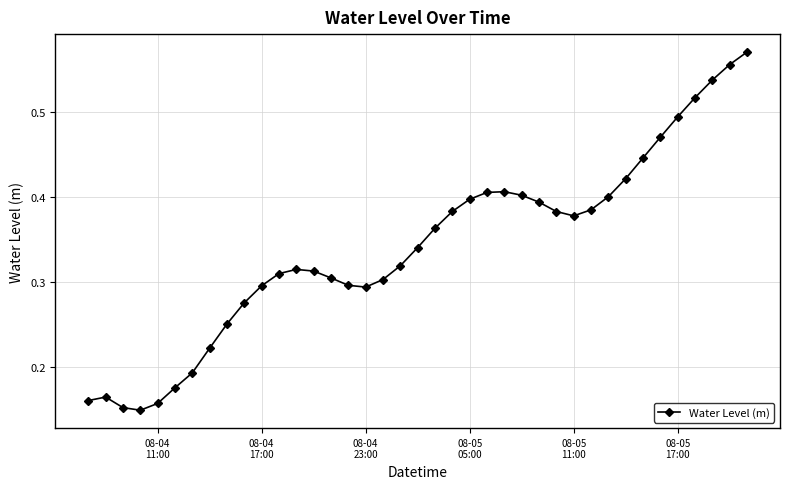

What is the sum of all values?

13.3